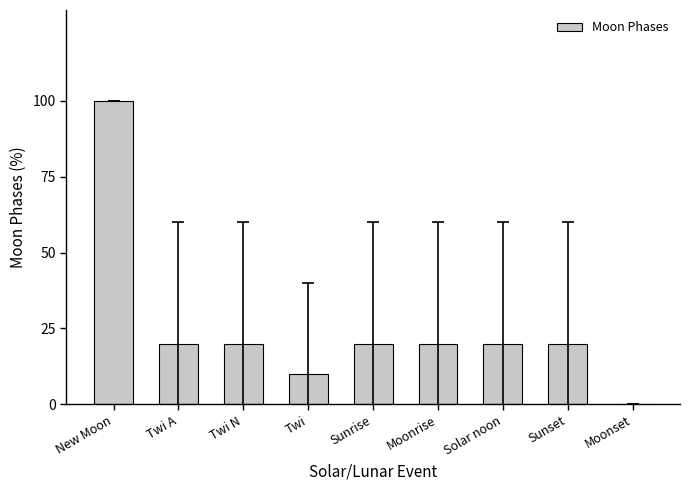

Count the number of data series in this chart.

1